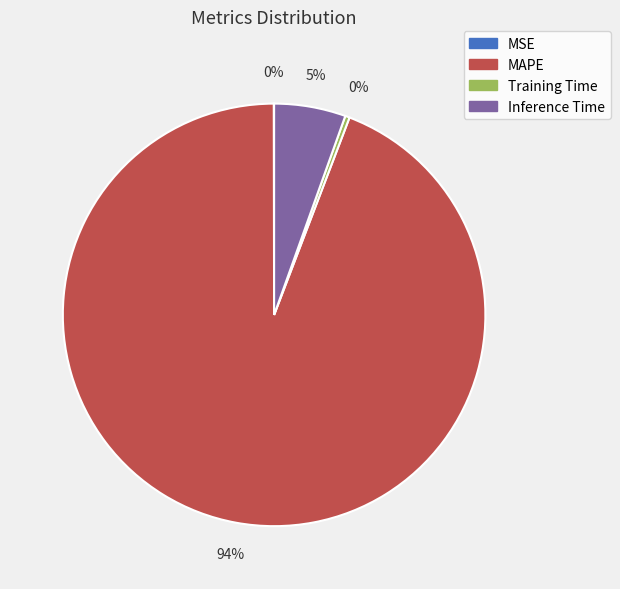

Do Training Time and MAPE together represent more than half of the pie?

Yes